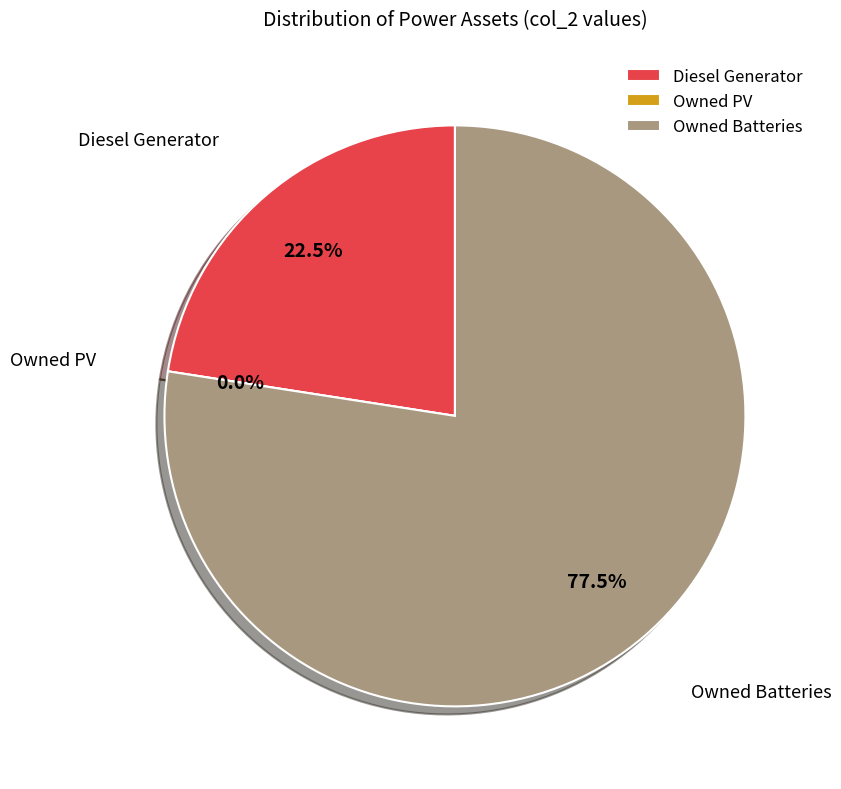

To the nearest percent, what percentage of the pie is Diesel Generator?

23%